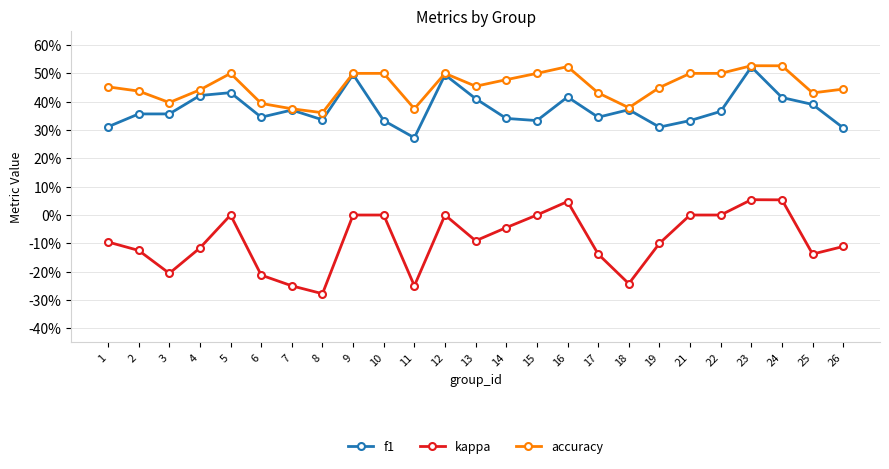

Is the value of f1 at 2 greater than the value of accuracy at 23?

No